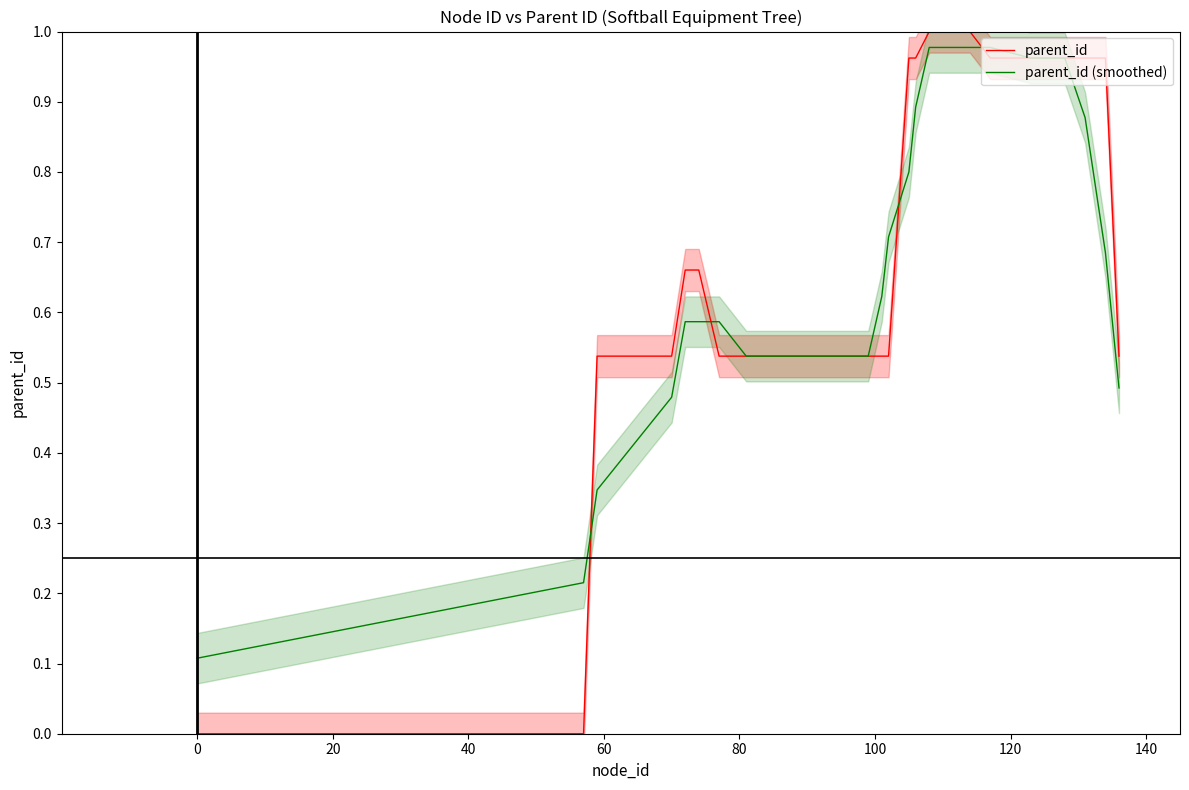

The value of parent_id (smoothed) at 0 is 0.1. True or false?

True